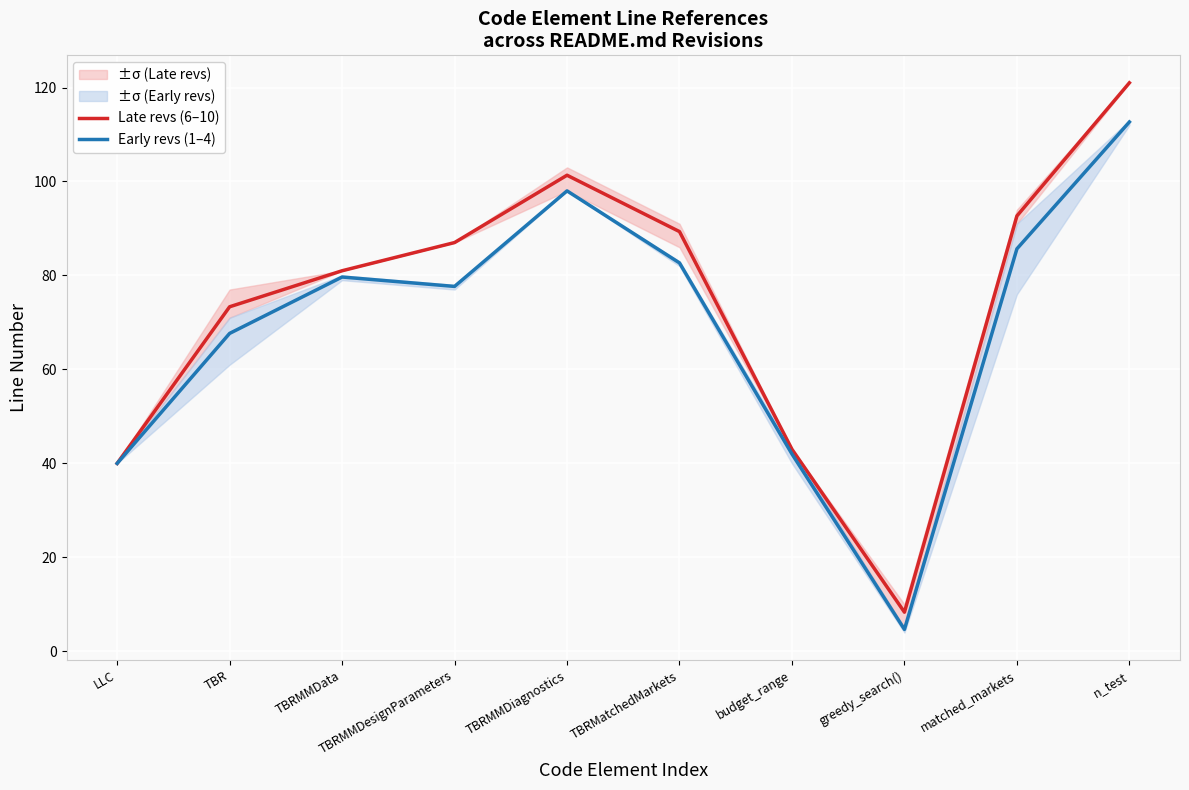

Count the number of data series in this chart.

2